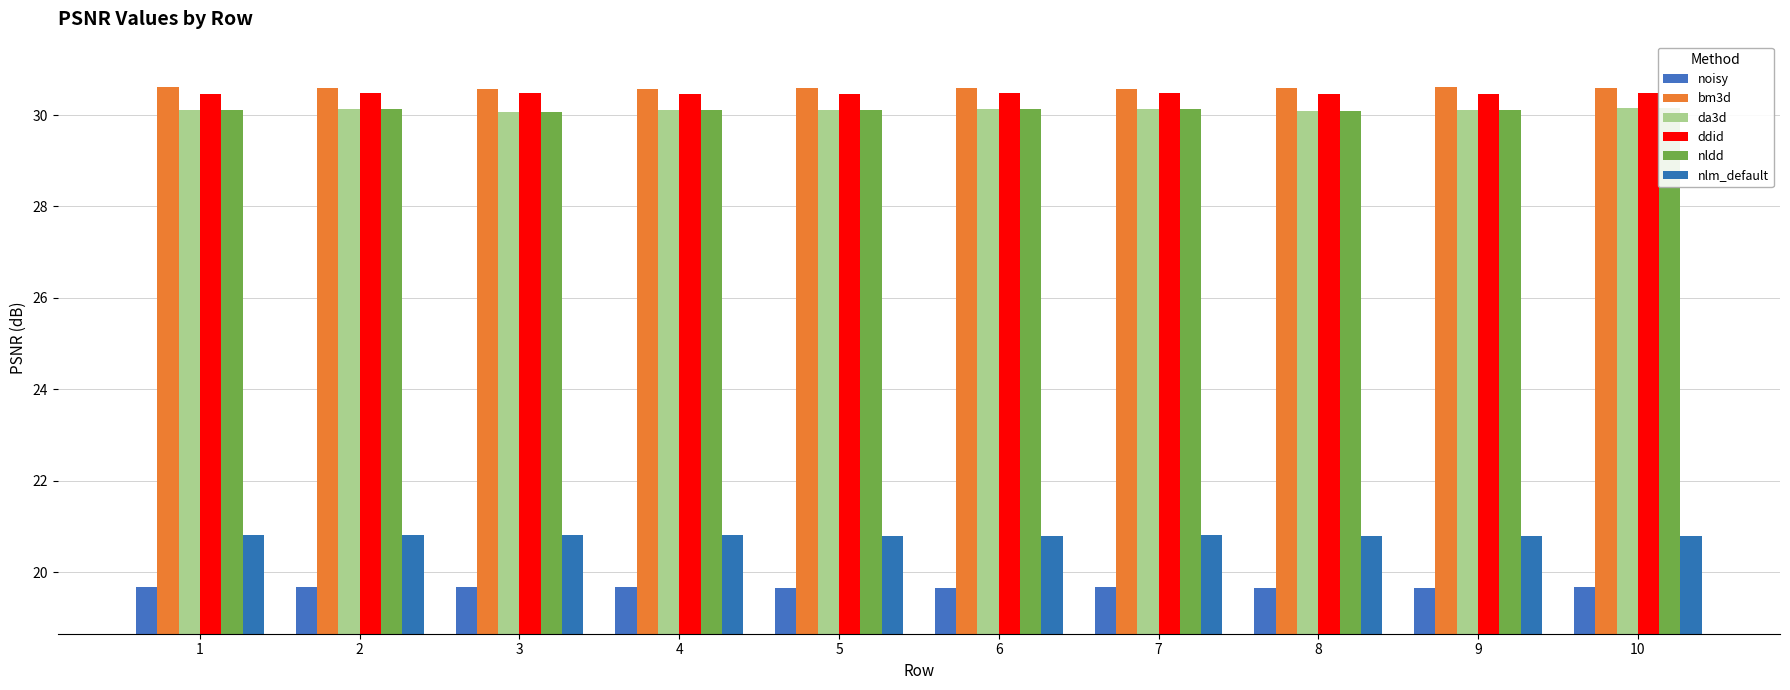

What is the total value across all series at 2?

161.8